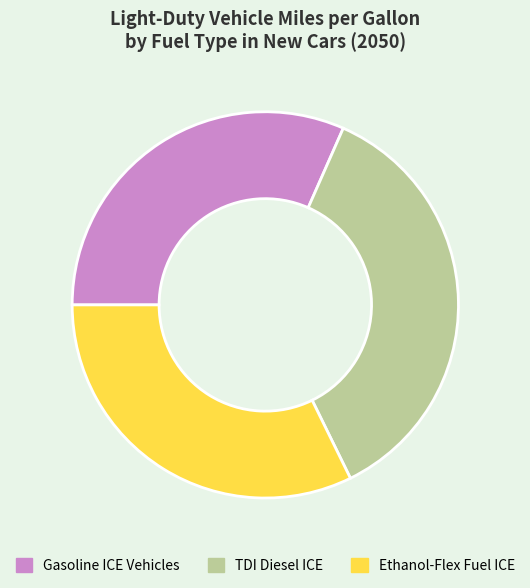

True or false: Gasoline ICE Vehicles accounts for 32% of the total.

True